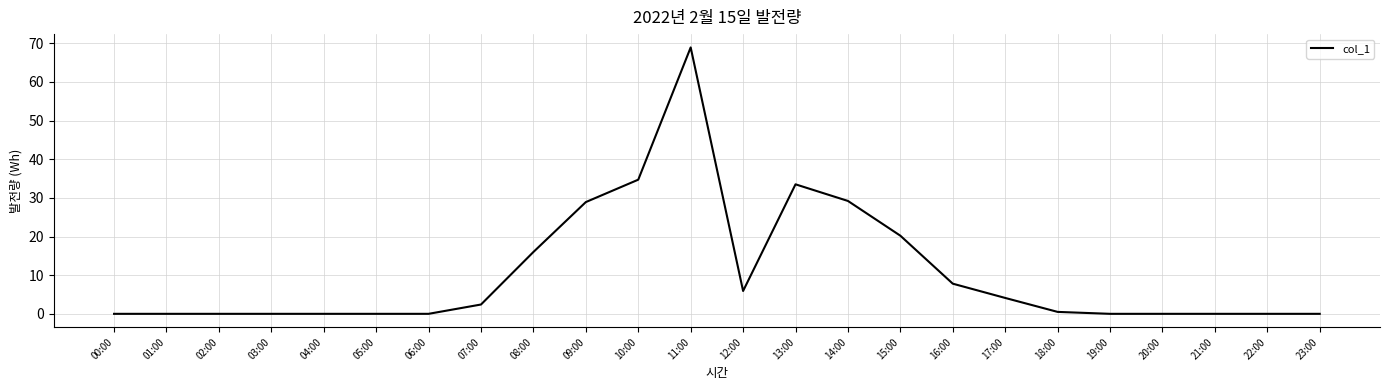

Is it true that the value at 05:00 is 0.0?

True